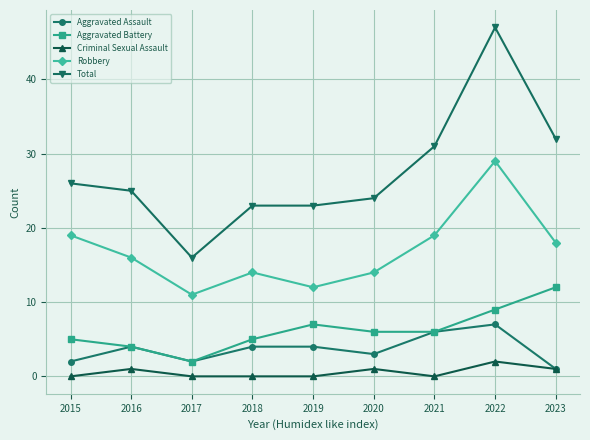

What is the difference between the maximum and minimum values in the Aggravated Battery series?

10